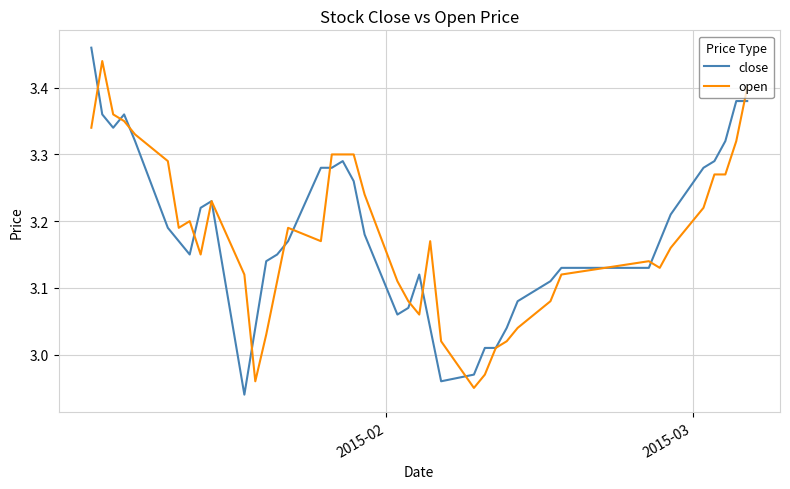

Which series has the largest range (max minus min)?

close